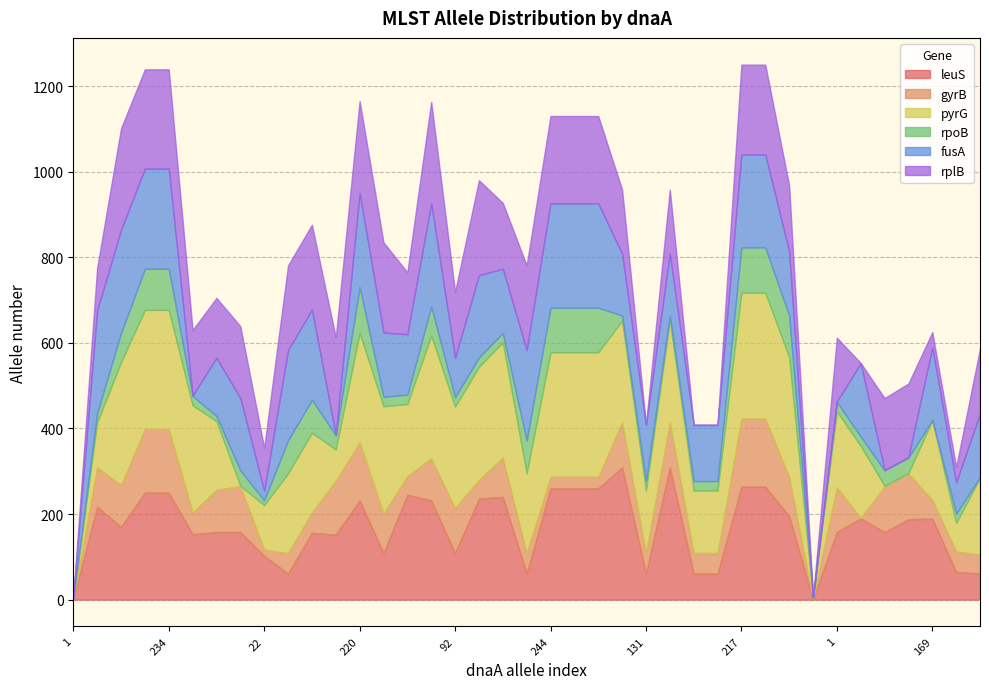

At which category is the sum across all series the highest?

217